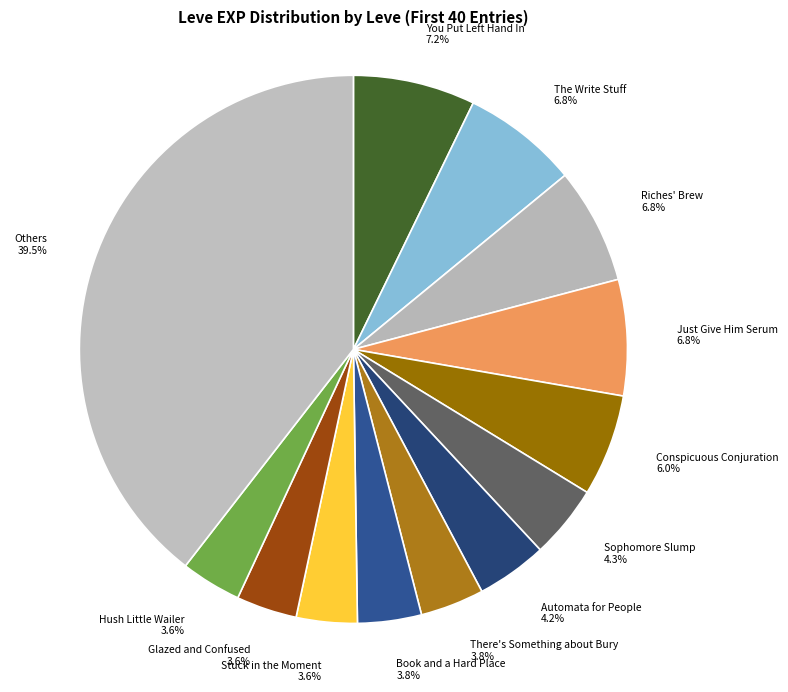

Which slice is the largest?

Others